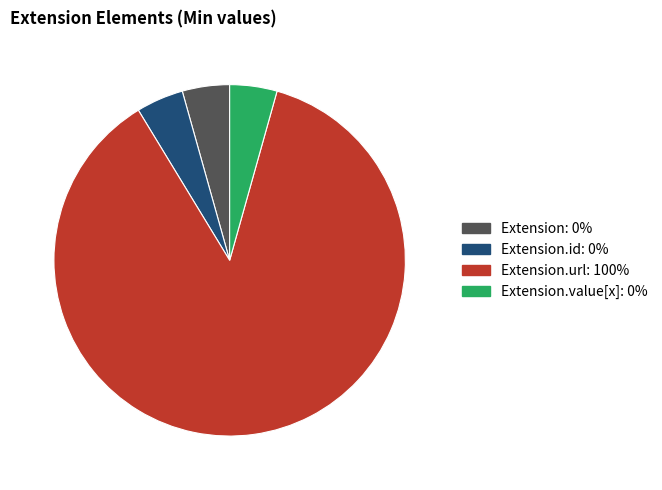

Does any single category account for the majority?

Yes